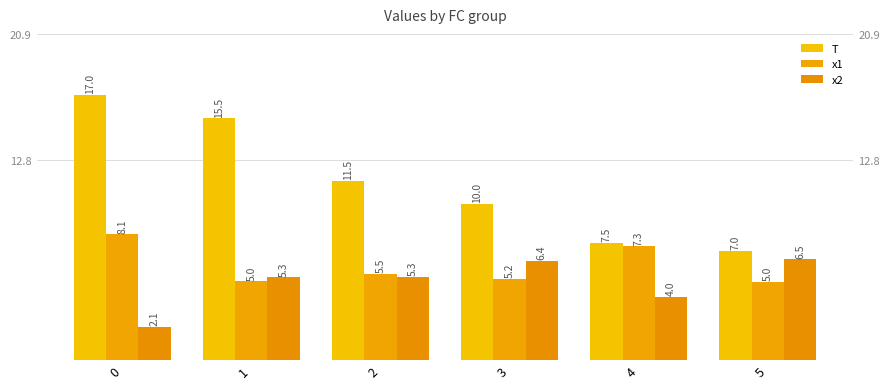

What is the value of the x2 bar at the 4th from the left?

6.4